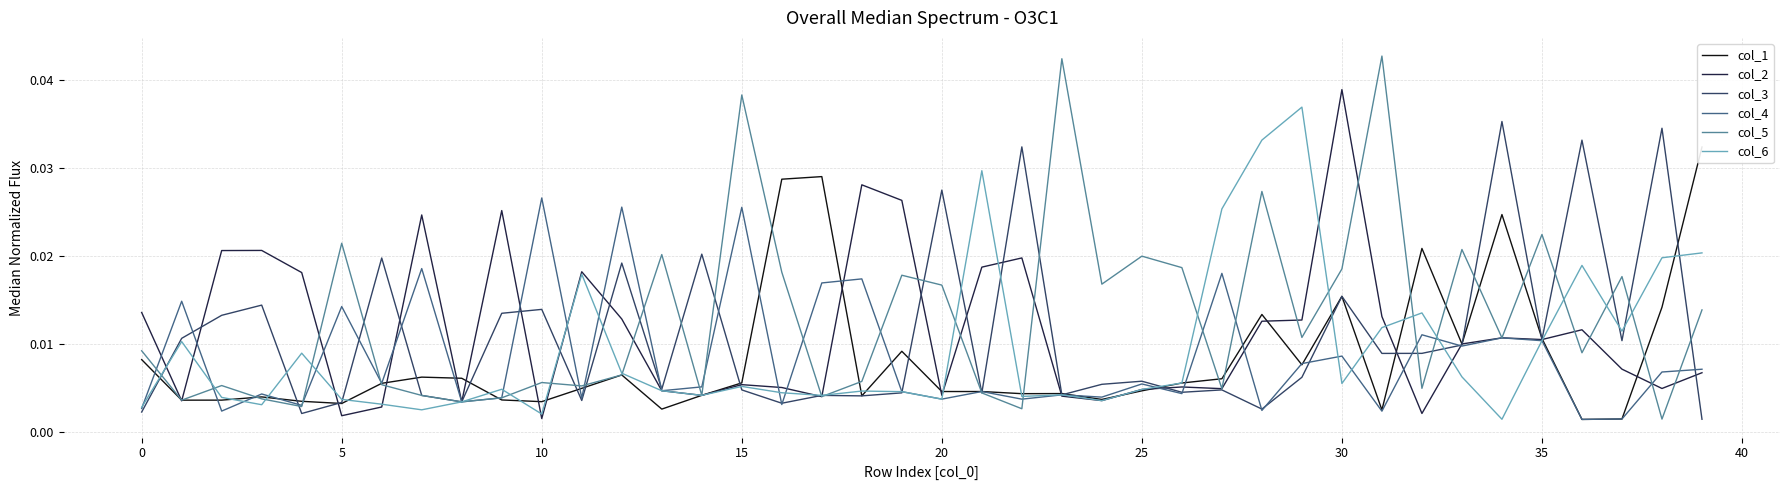

What are all the series names shown in the legend?

col_1, col_2, col_3, col_4, col_5, col_6